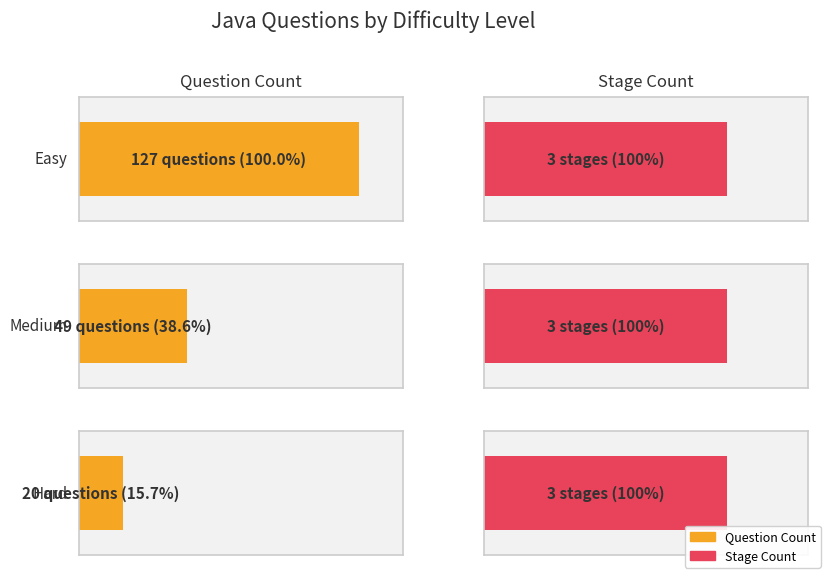

Reading left to right, transcribe all the data shown in this chart.

Easy: Easy=127	Medium=3
Medium: Easy=49	Medium=3
Hard: Easy=20	Medium=3